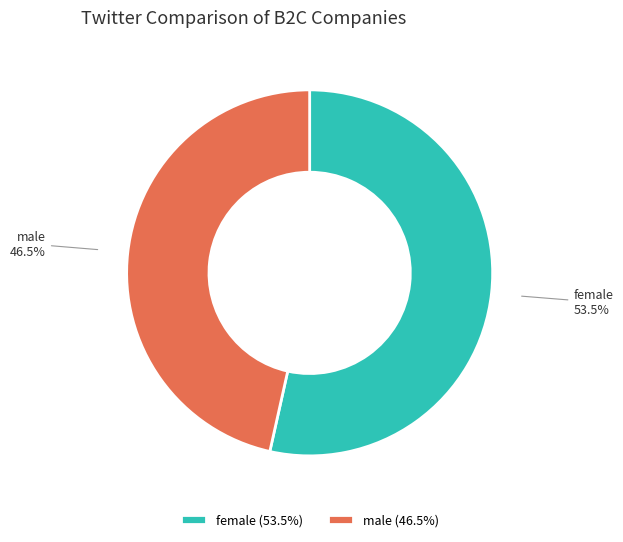

What portion of the pie excludes male?

53.5%